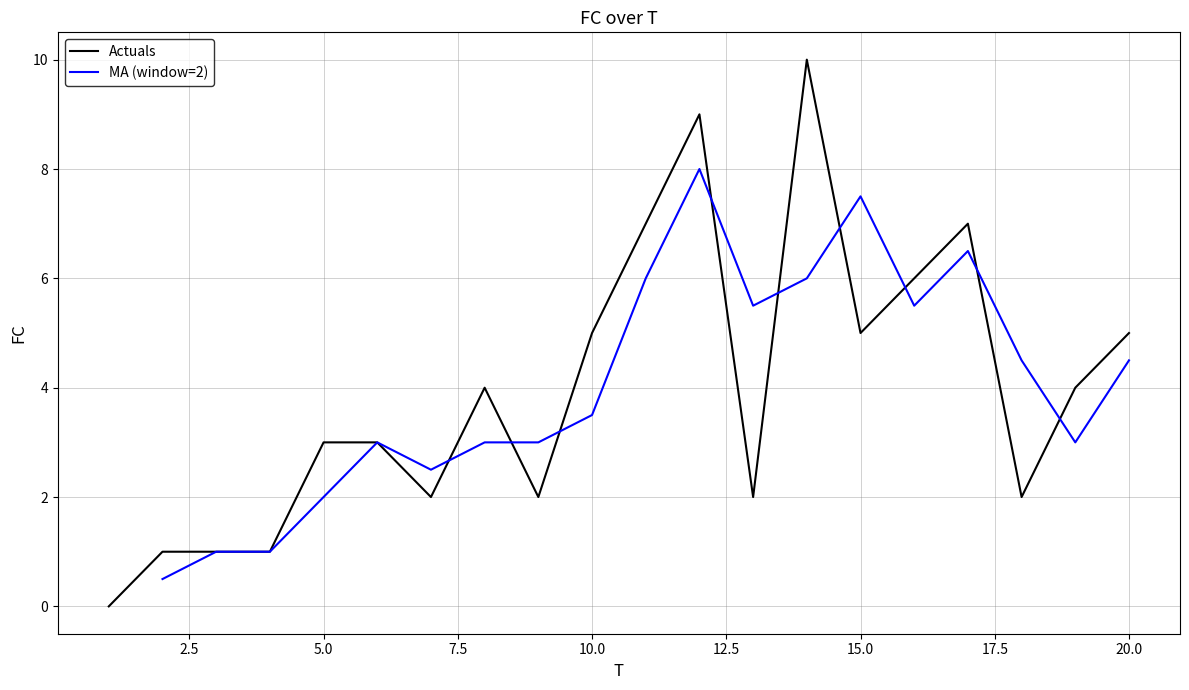

Reading left to right, extract all data points from this chart.

0	1	1	1	3	3	2	4	2	5	7	9	2	10	5	6	7	2	4	5